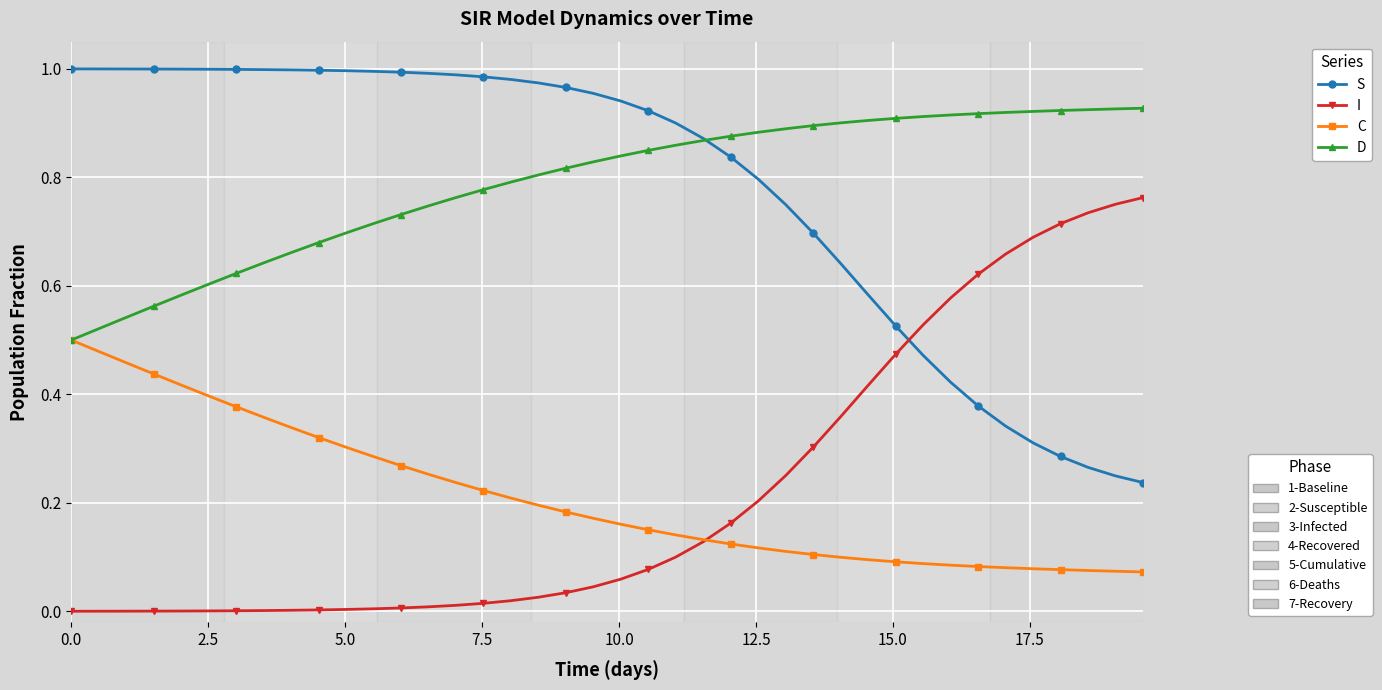

How many distinct data groups are displayed?

4